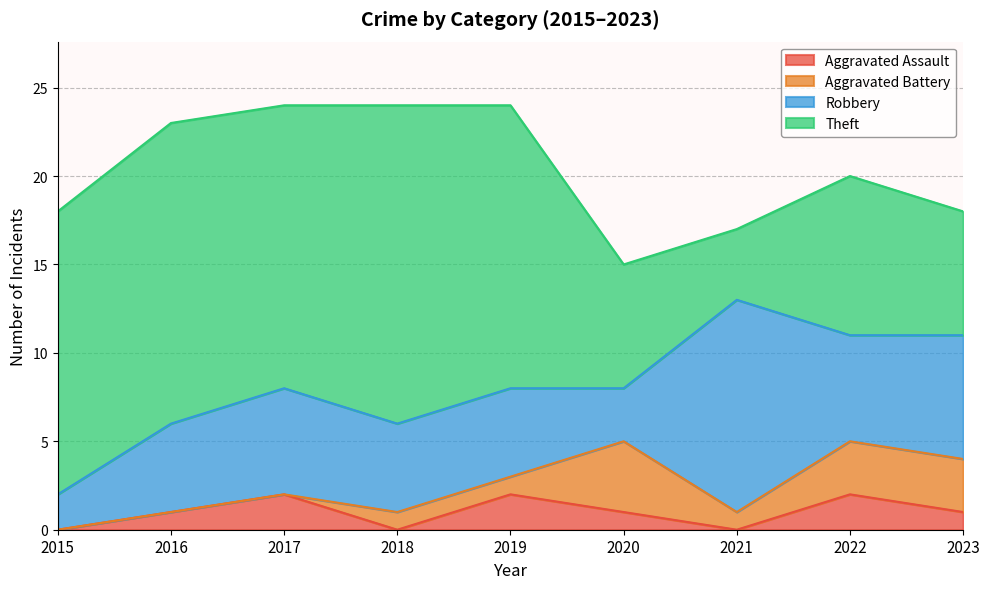

Rank the series by their maximum value, from lowest to highest.

Aggravated Assault, Aggravated Battery, Robbery, Theft